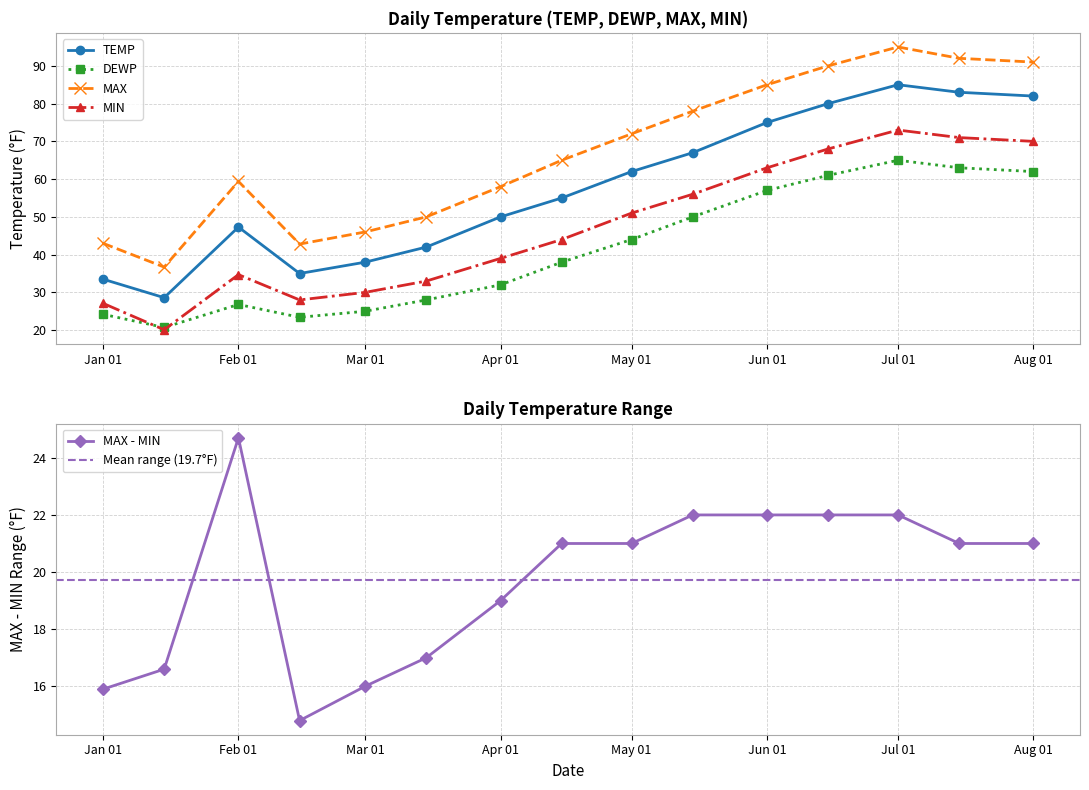

True or false: DEWP has a value of 26.8 at Feb 01.

True